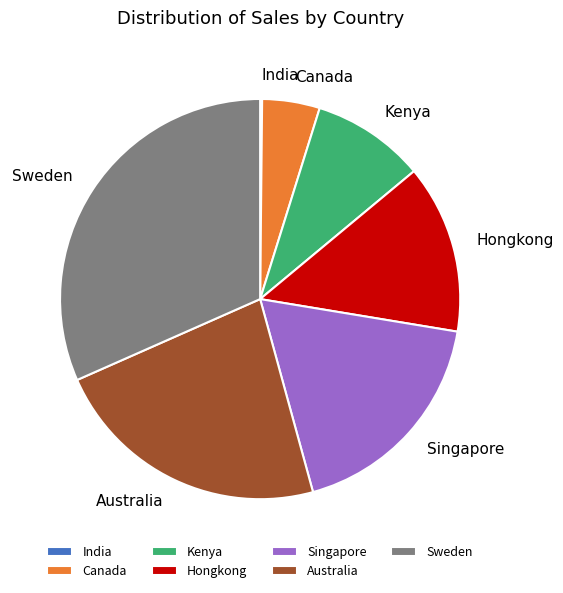

Between Kenya and Singapore, which is larger?

Singapore